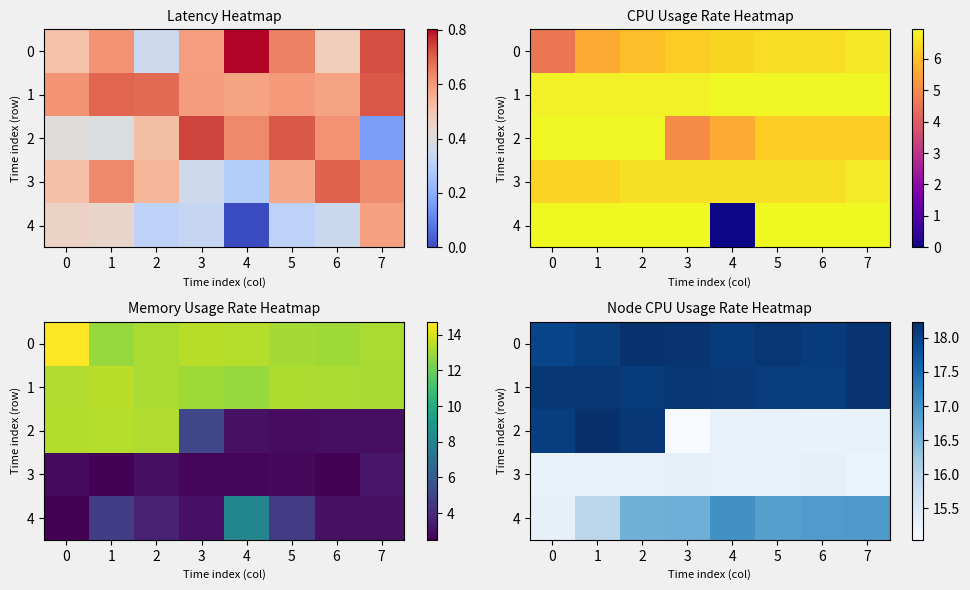

What is the sum of all 3 values?

122.2